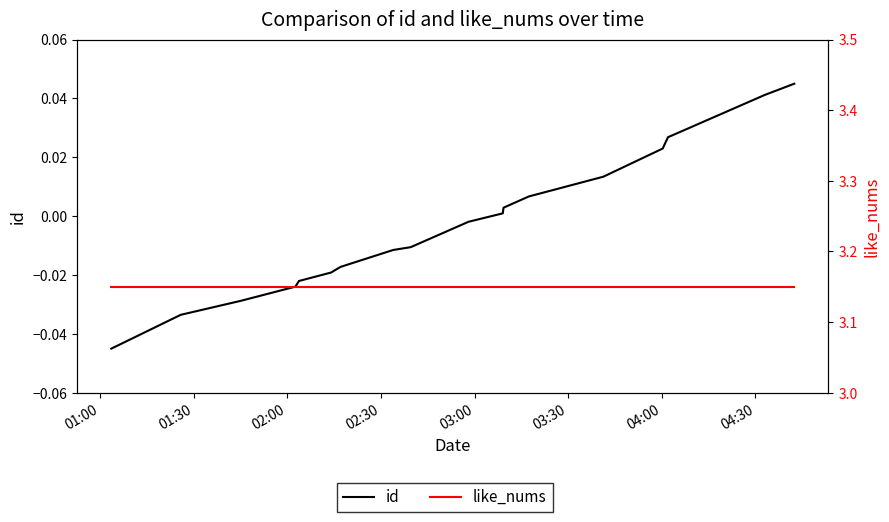

Reading left to right, what are all the values shown in this chart?

id: 0.0	0.0	0.0	0.0	0.0	0.0	0.0	0.0	0.0	-0.0	-0.0	-0.0	-0.0	-0.0	-0.0	-0.0	-0.0	-0.0	-0.0
like_nums: 3.1	3.1	3.1	3.1	3.1	3.1	3.1	3.1	3.1	3.1	3.1	3.1	3.1	3.1	3.1	3.1	3.1	3.1	3.1